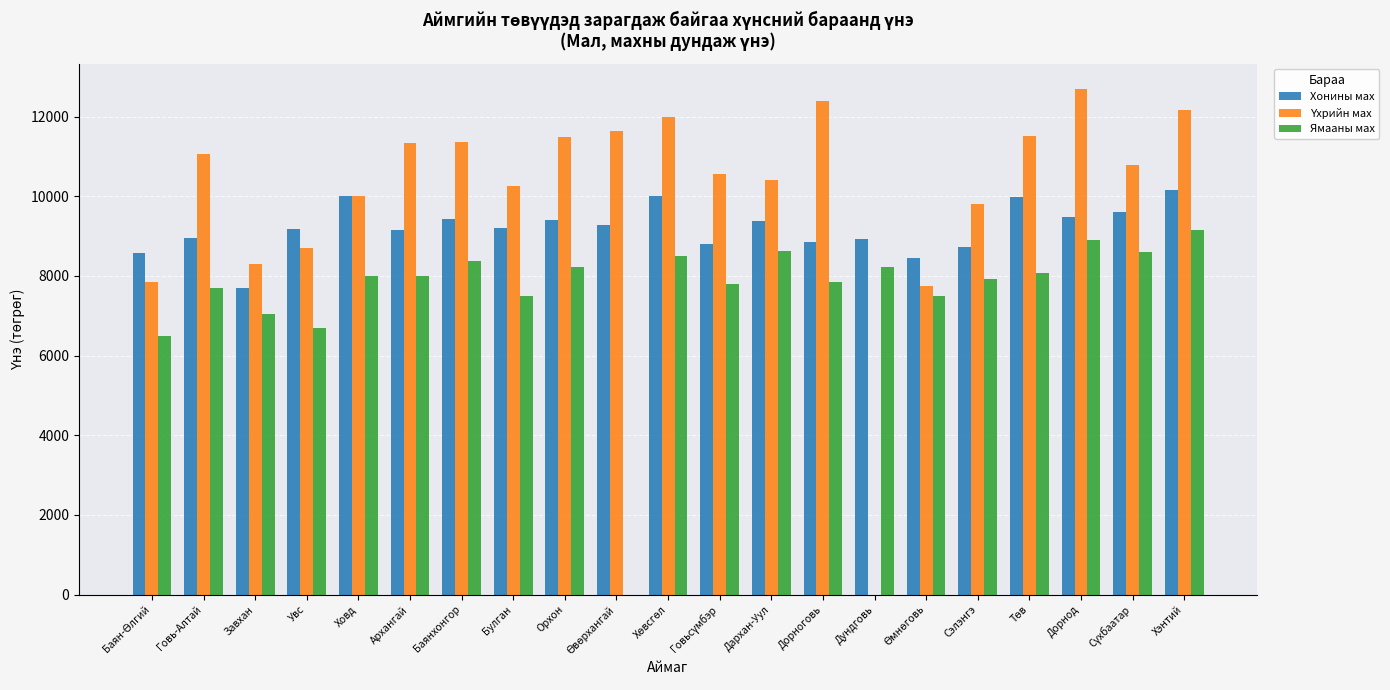

How many groups of bars are there?

21